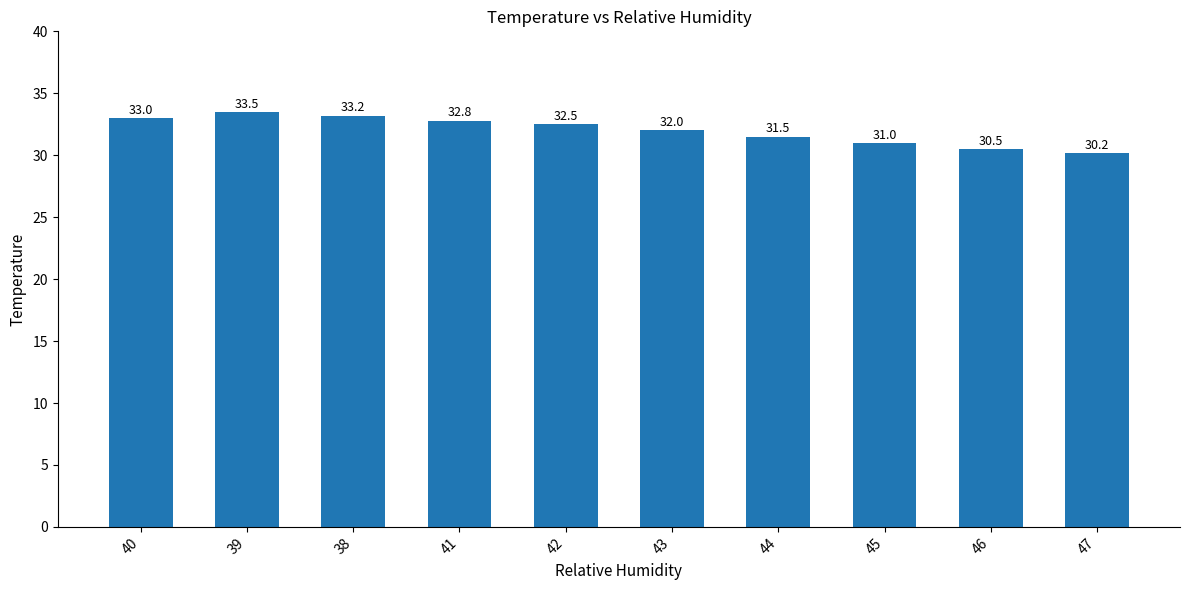

What is the difference between the second highest and minimum values?

3.0